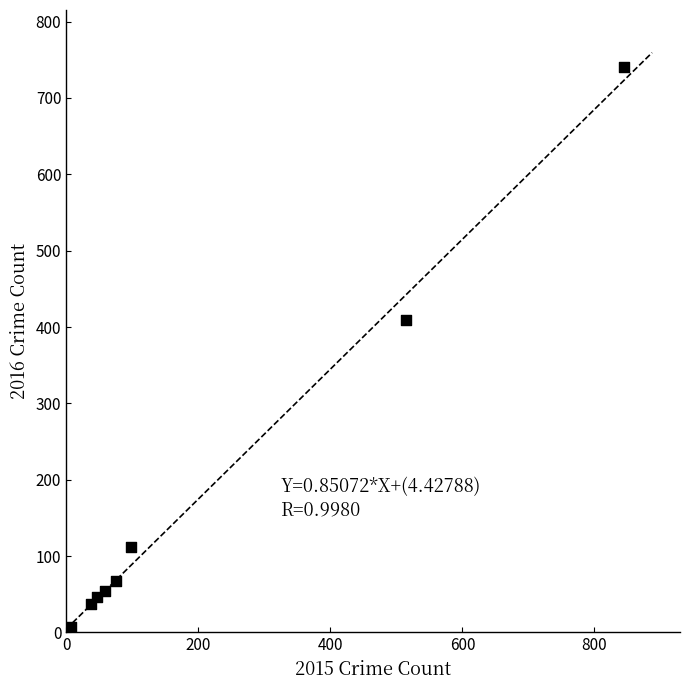

What Y value in the scatter plot is closest to 372?

409